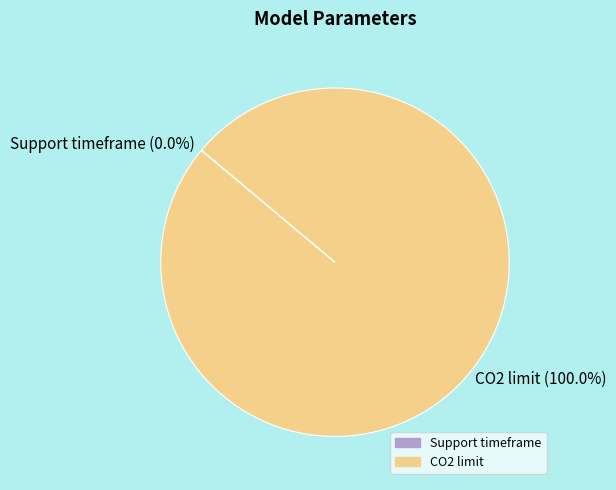

What is the largest slice in the pie chart?

CO2 limit